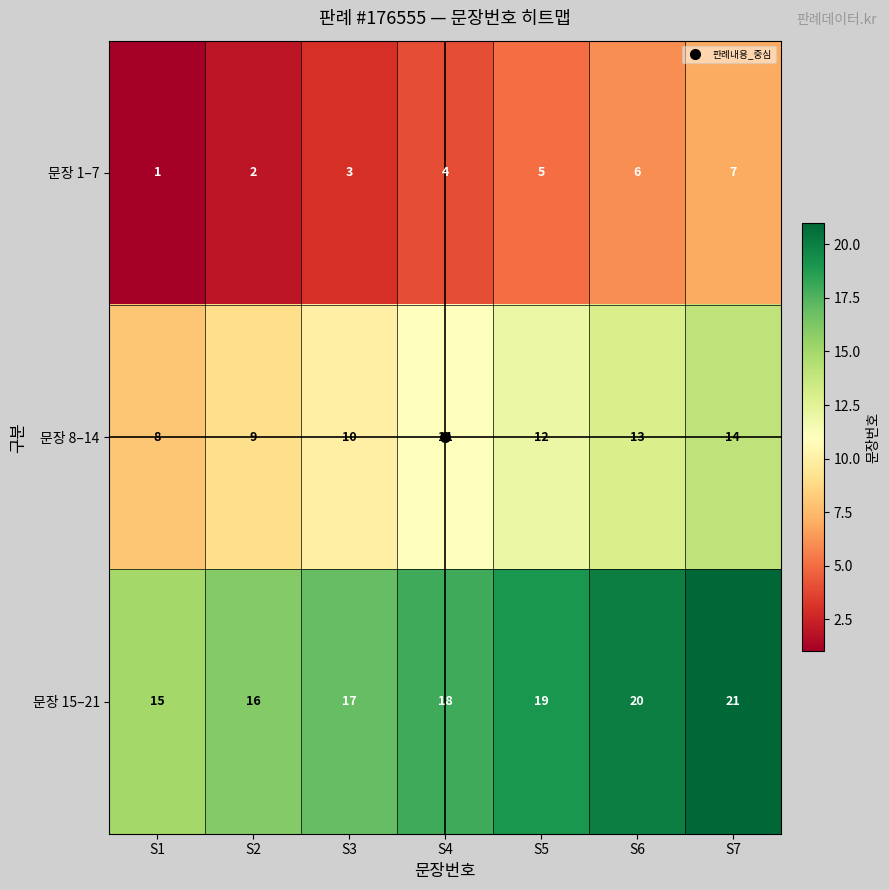

What is the highest value of the 문장 15–21 series?

21